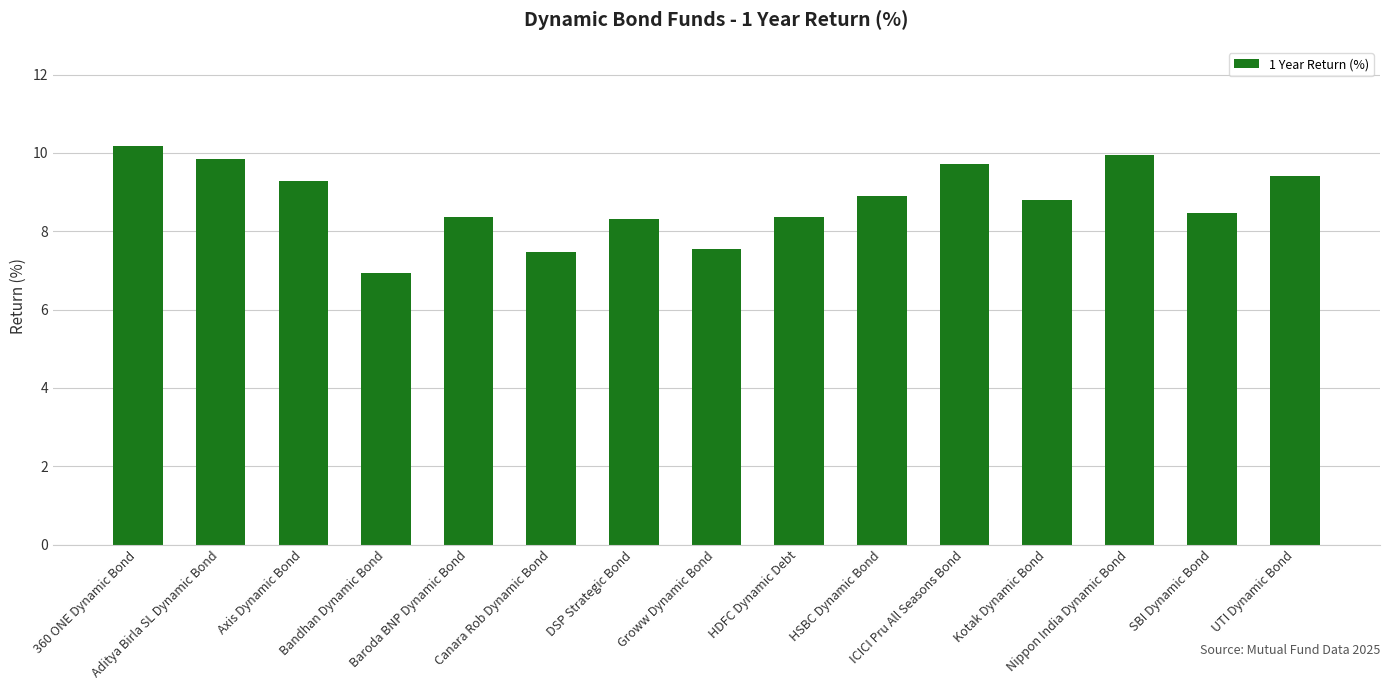

What position from the right is Bandhan Dynamic Bond?

12